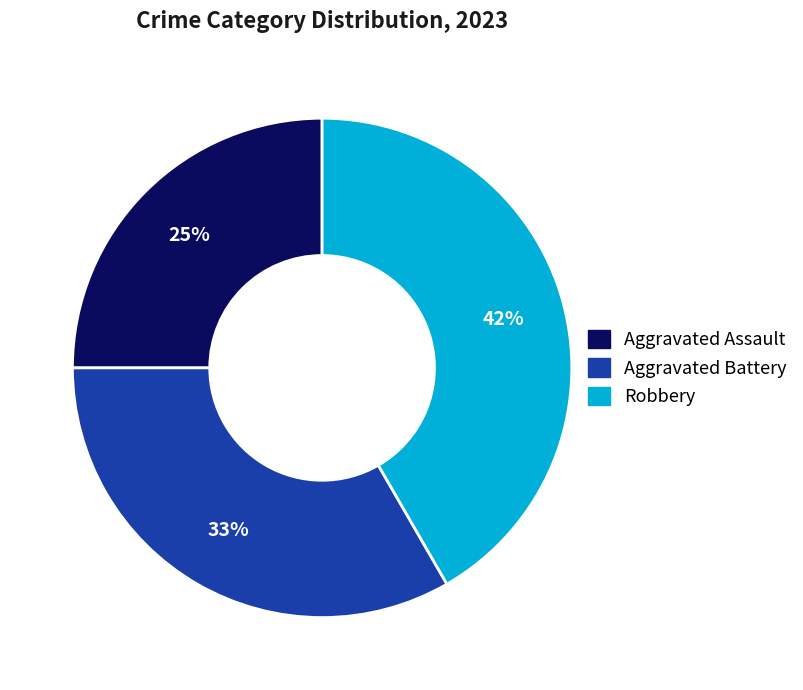

Approximately how many times larger is the value at Robbery compared to Aggravated Assault?

1.7